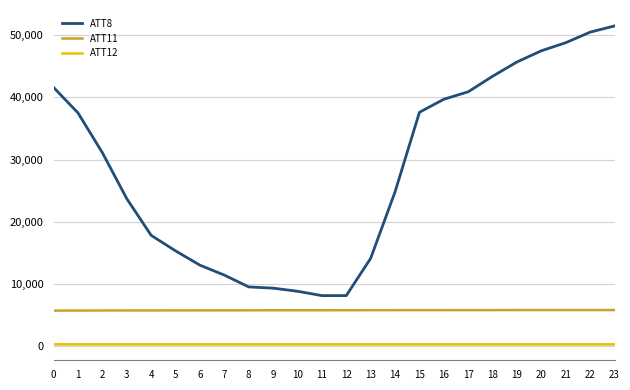

Does the chart display data point markers on the line(s)?

No